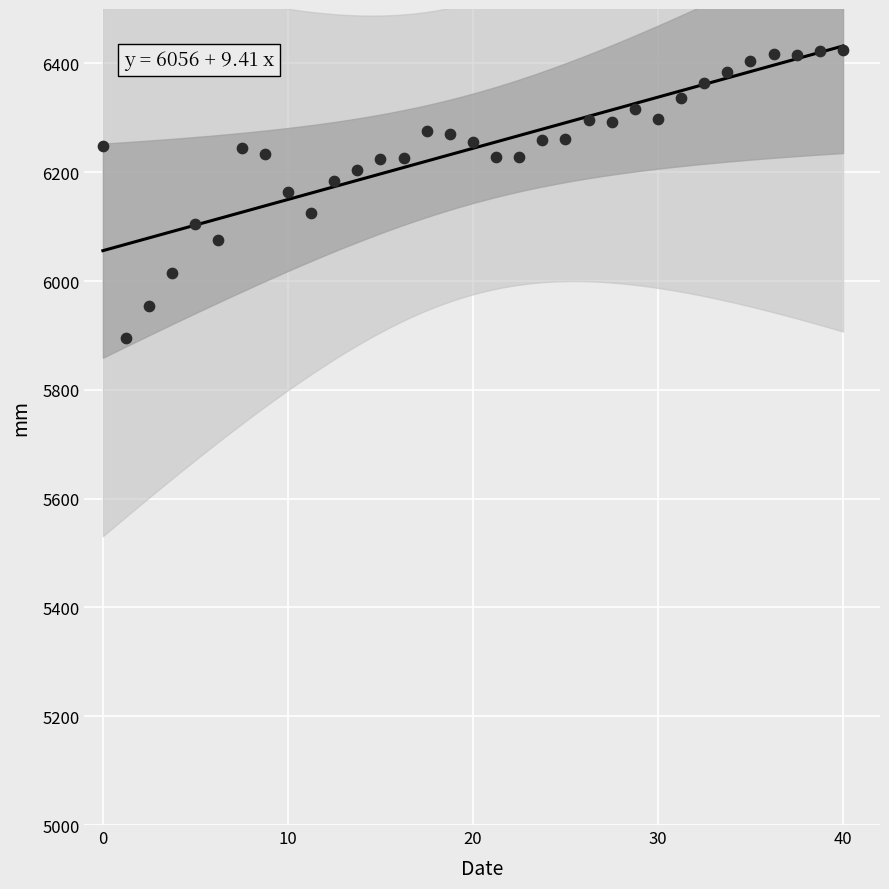

What is the range of Y values (max minus min)?

529.6